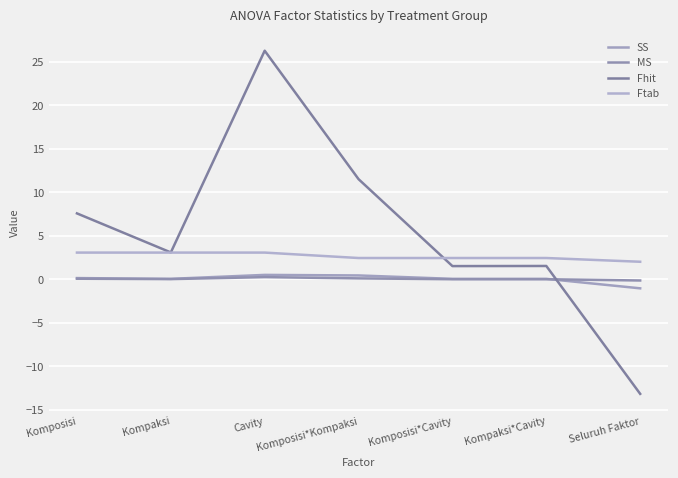

Does the chart display data point markers on the line(s)?

No